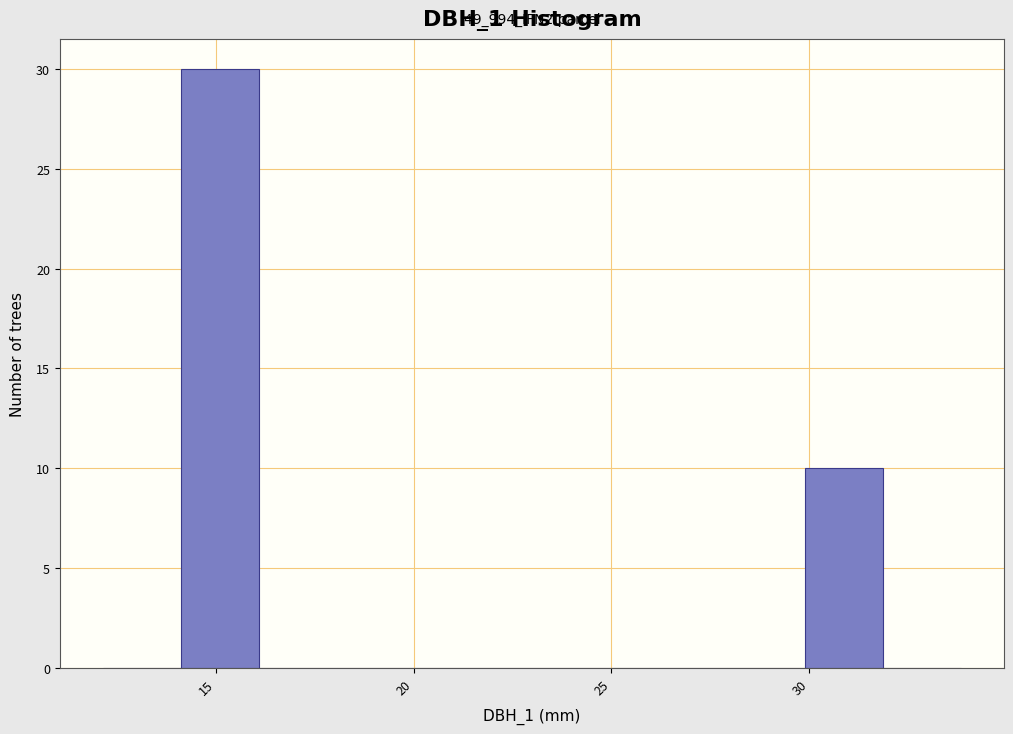

Read against the x-axis, roughly where is the centre of the tallest bar?

15.0